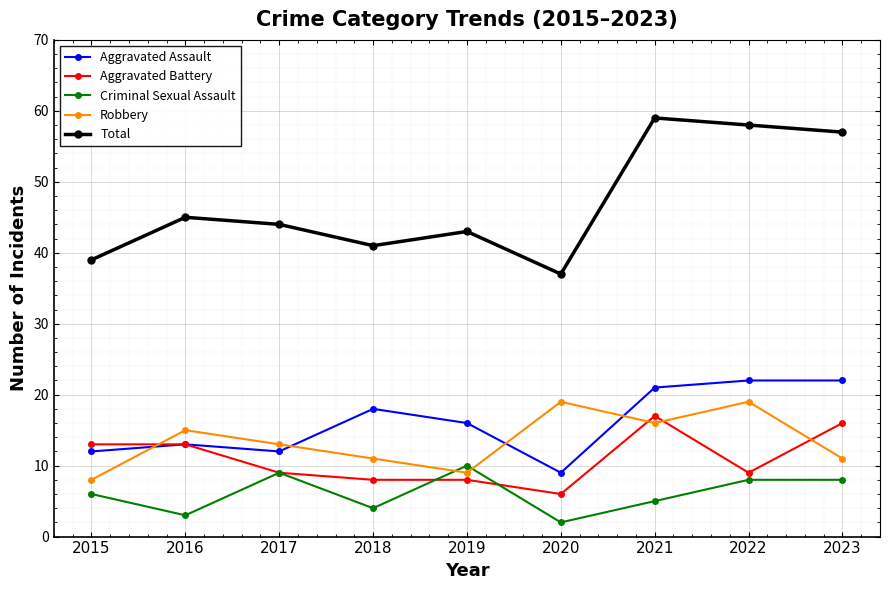

Is this an area chart (filled region under the line)?

No